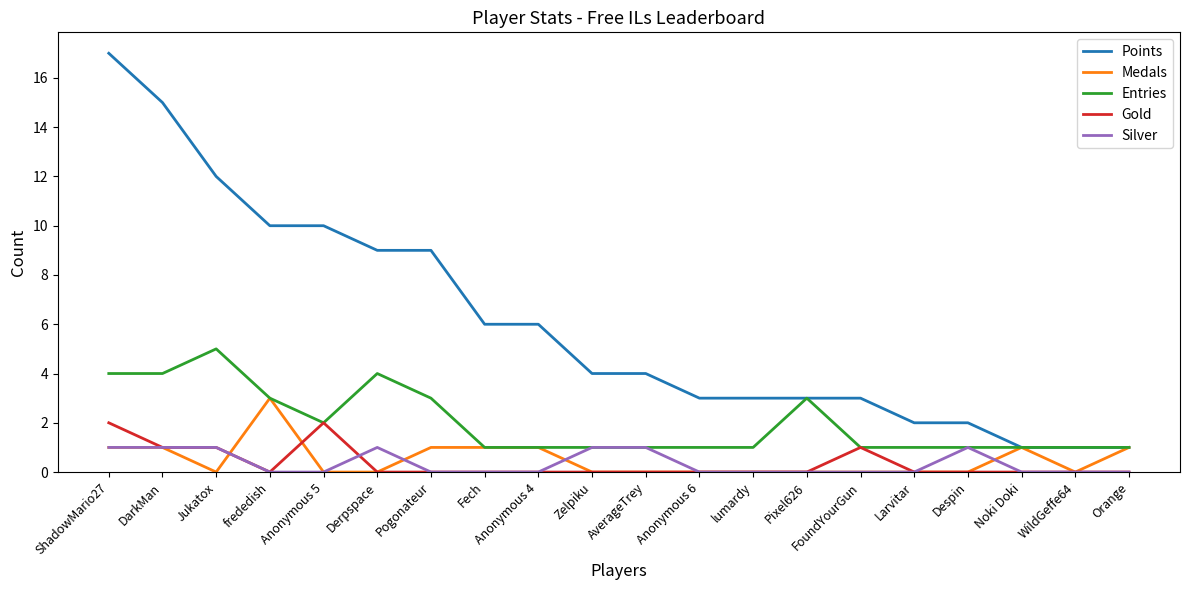

Reading left to right, what are all the values shown in this chart?

Points: ShadowMario27=17	DarkMan=15	Jukatox=12	frededish=10	Anonymous 5=10	Derpspace=9	Pogonateur=9	Fech=6	Anonymous 4=6	Zelpiku=4	AverageTrey=4	Anonymous 6=3	lumardy=3	Pixel626=3	FoundYourGun=3	Larvitar=2	Despin=2	Noki Doki=1	WildGeffe64=1	Orange=1
Medals: ShadowMario27=1	DarkMan=1	Jukatox=0	frededish=3	Anonymous 5=0	Derpspace=0	Pogonateur=1	Fech=1	Anonymous 4=1	Zelpiku=0	AverageTrey=0	Anonymous 6=0	lumardy=0	Pixel626=0	FoundYourGun=0	Larvitar=0	Despin=0	Noki Doki=1	WildGeffe64=0	Orange=1
Entries: ShadowMario27=4	DarkMan=4	Jukatox=5	frededish=3	Anonymous 5=2	Derpspace=4	Pogonateur=3	Fech=1	Anonymous 4=1	Zelpiku=1	AverageTrey=1	Anonymous 6=1	lumardy=1	Pixel626=3	FoundYourGun=1	Larvitar=1	Despin=1	Noki Doki=1	WildGeffe64=1	Orange=1
Gold: ShadowMario27=2	DarkMan=1	Jukatox=1	frededish=0	Anonymous 5=2	Derpspace=0	Pogonateur=0	Fech=0	Anonymous 4=0	Zelpiku=0	AverageTrey=0	Anonymous 6=0	lumardy=0	Pixel626=0	FoundYourGun=1	Larvitar=0	Despin=0	Noki Doki=0	WildGeffe64=0	Orange=0
Silver: ShadowMario27=1	DarkMan=1	Jukatox=1	frededish=0	Anonymous 5=0	Derpspace=1	Pogonateur=0	Fech=0	Anonymous 4=0	Zelpiku=1	AverageTrey=1	Anonymous 6=0	lumardy=0	Pixel626=0	FoundYourGun=0	Larvitar=0	Despin=1	Noki Doki=0	WildGeffe64=0	Orange=0